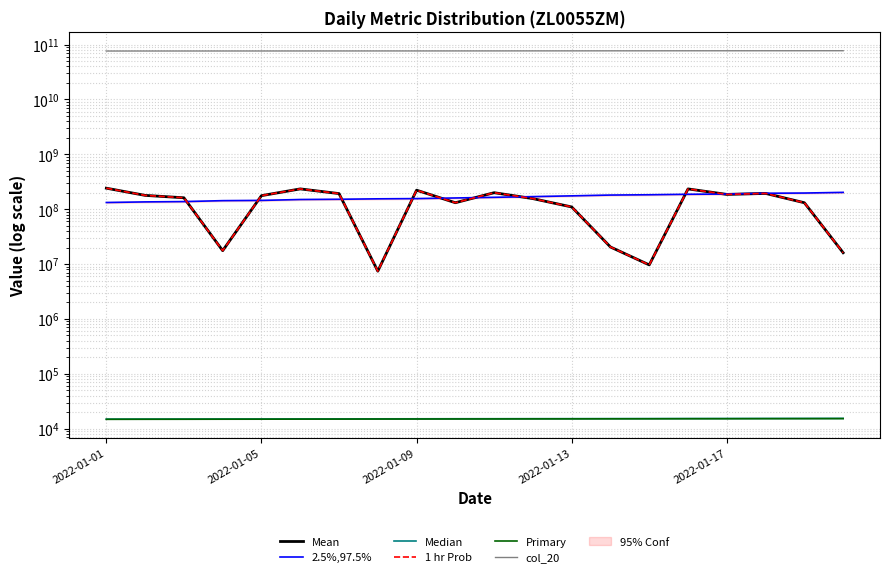

Which series has the widest spread of values?

col_20